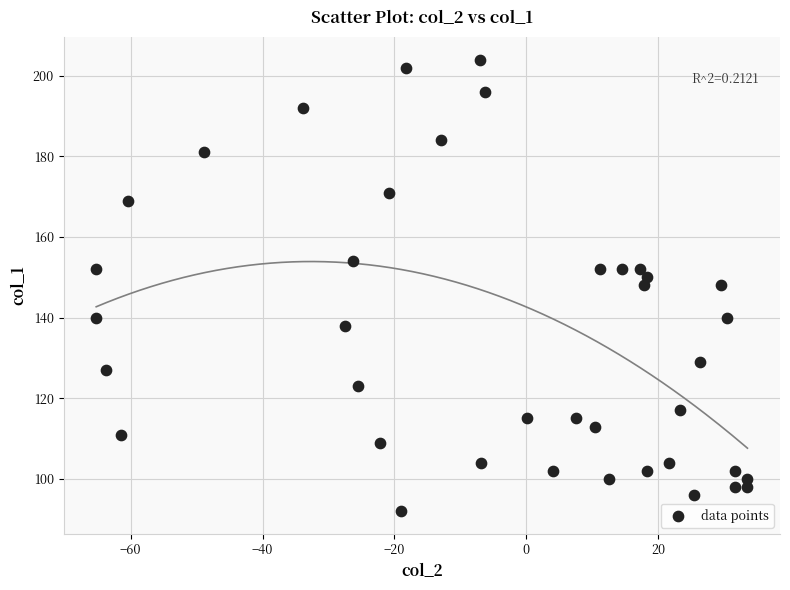

What is the range of Y values (max minus min)?

112